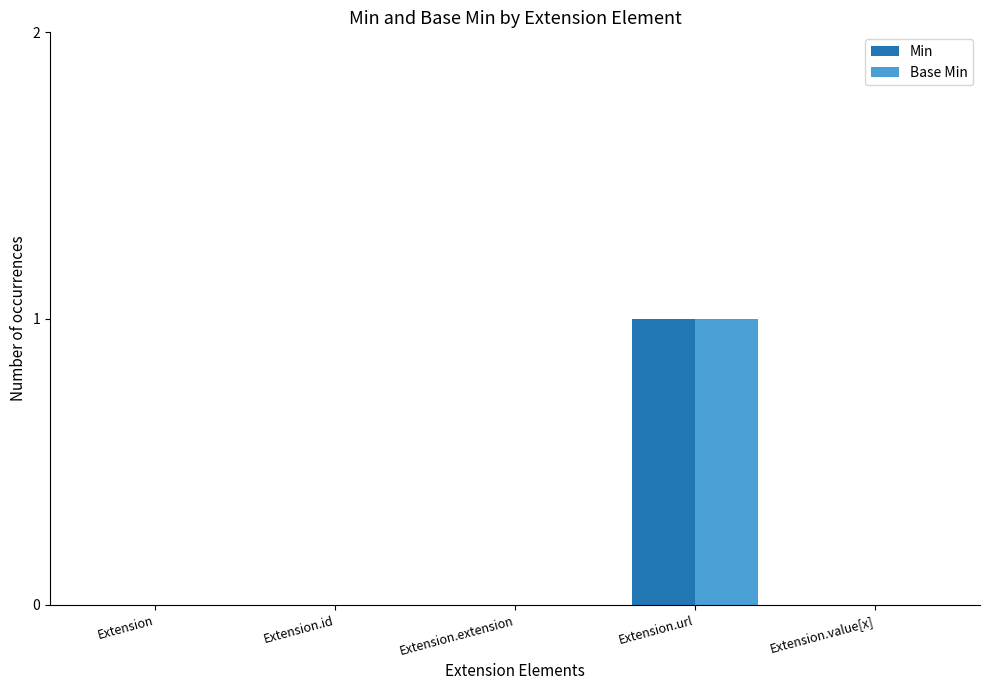

Is it true that Min equals 0 at Extension.value[x]?

True